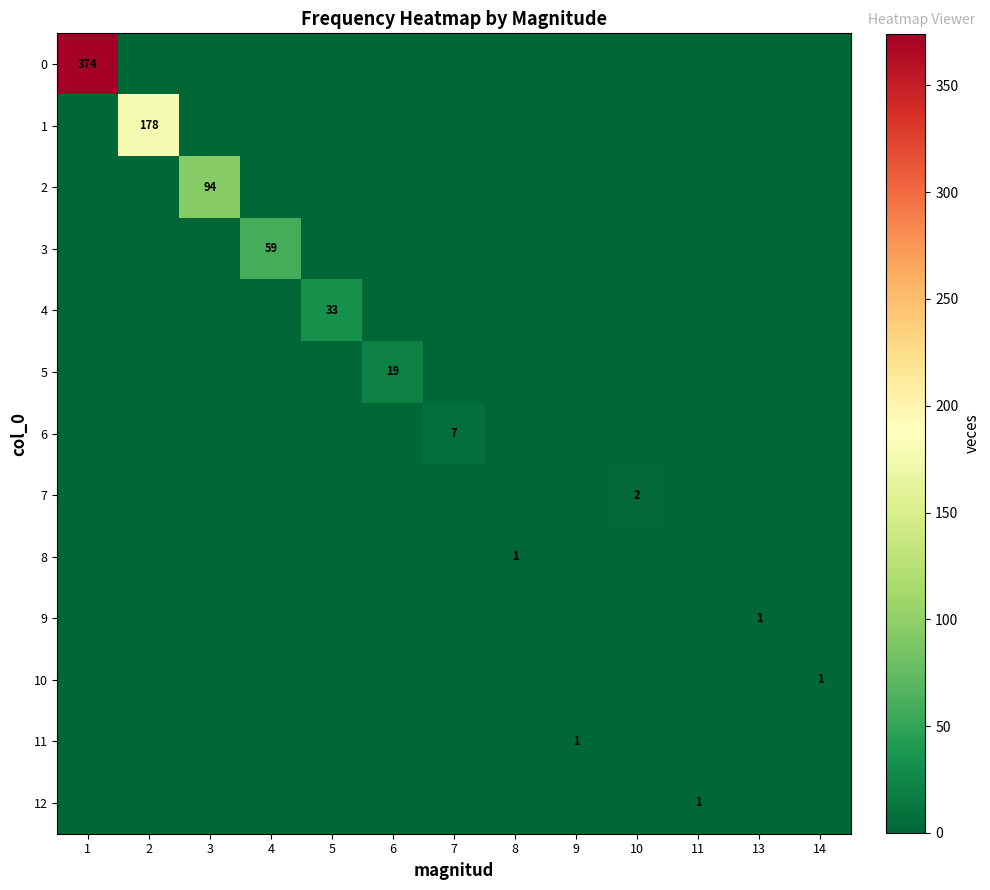

Which category has the highest value across all series?

1